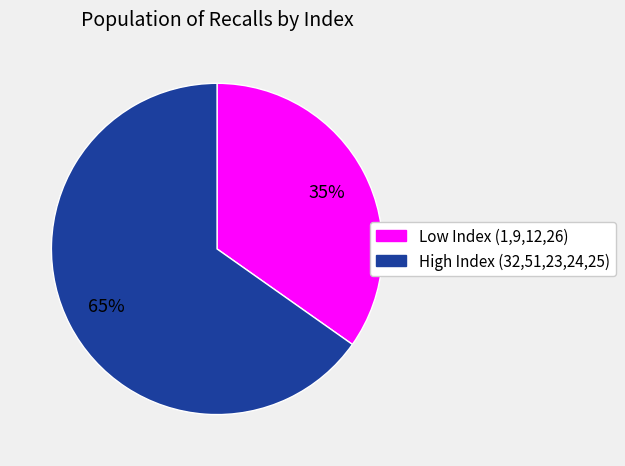

To the nearest percent, what is the average slice percentage?

50%